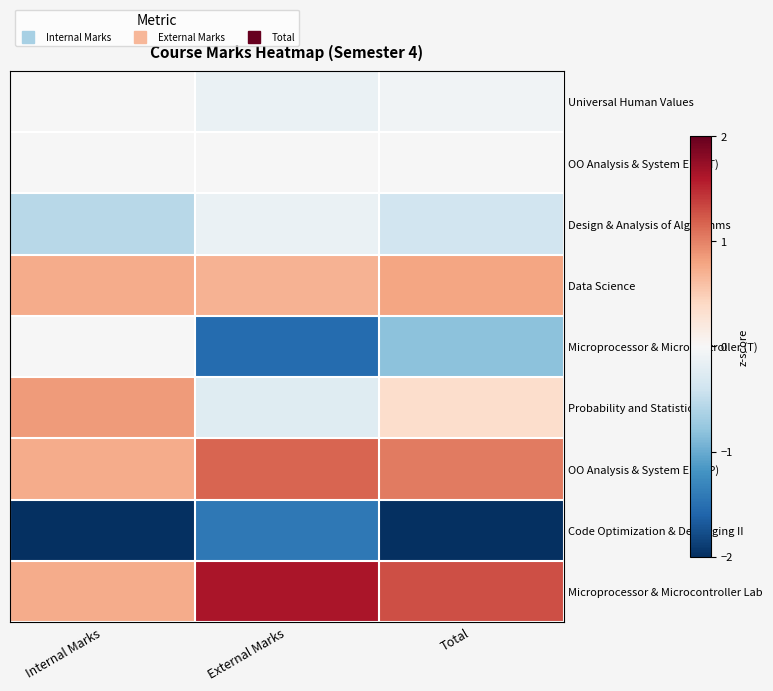

Rank the series at Internal Marks from lowest to highest value.

Code Optimization & Debugging II, Design & Analysis of Algorithms, Universal Human Values, OO Analysis & System Eng (T), Microprocessor & Microcontroller (T), Data Science, OO Analysis & System Eng (P), Microprocessor & Microcontroller Lab, Probability and Statistics